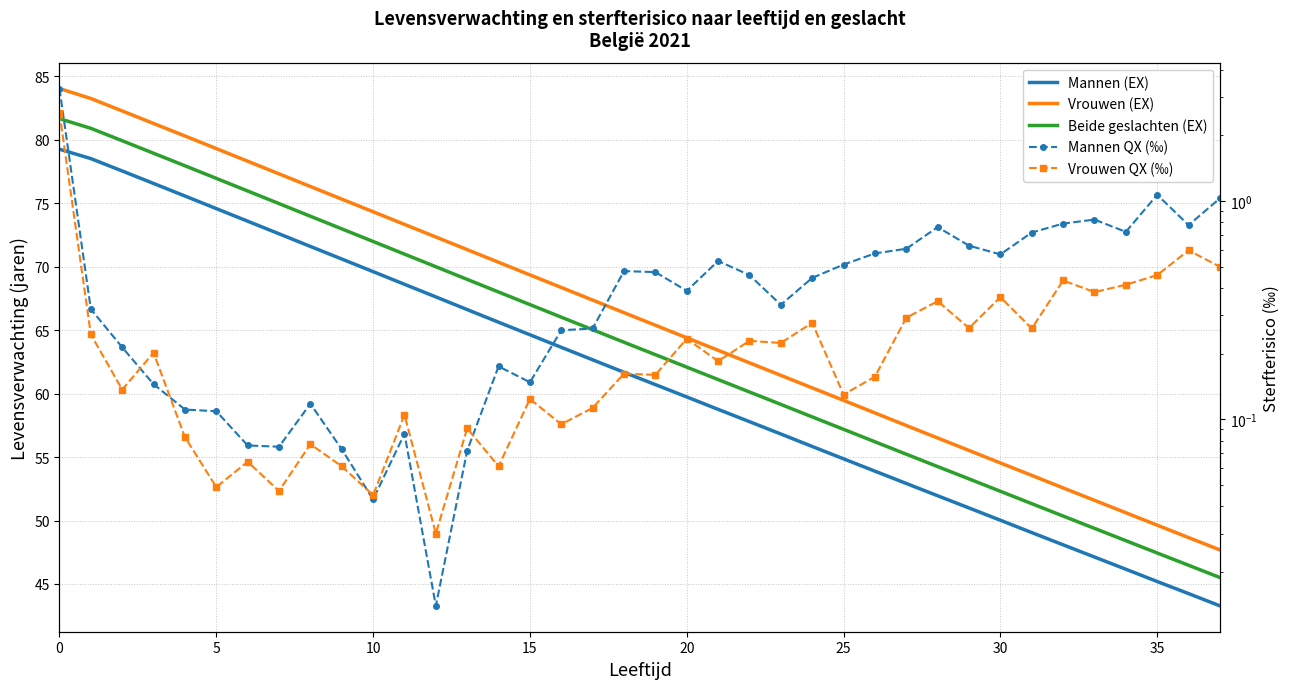

What is the difference between the Beide geslachten (EX) values at 30 and 25?

4.9